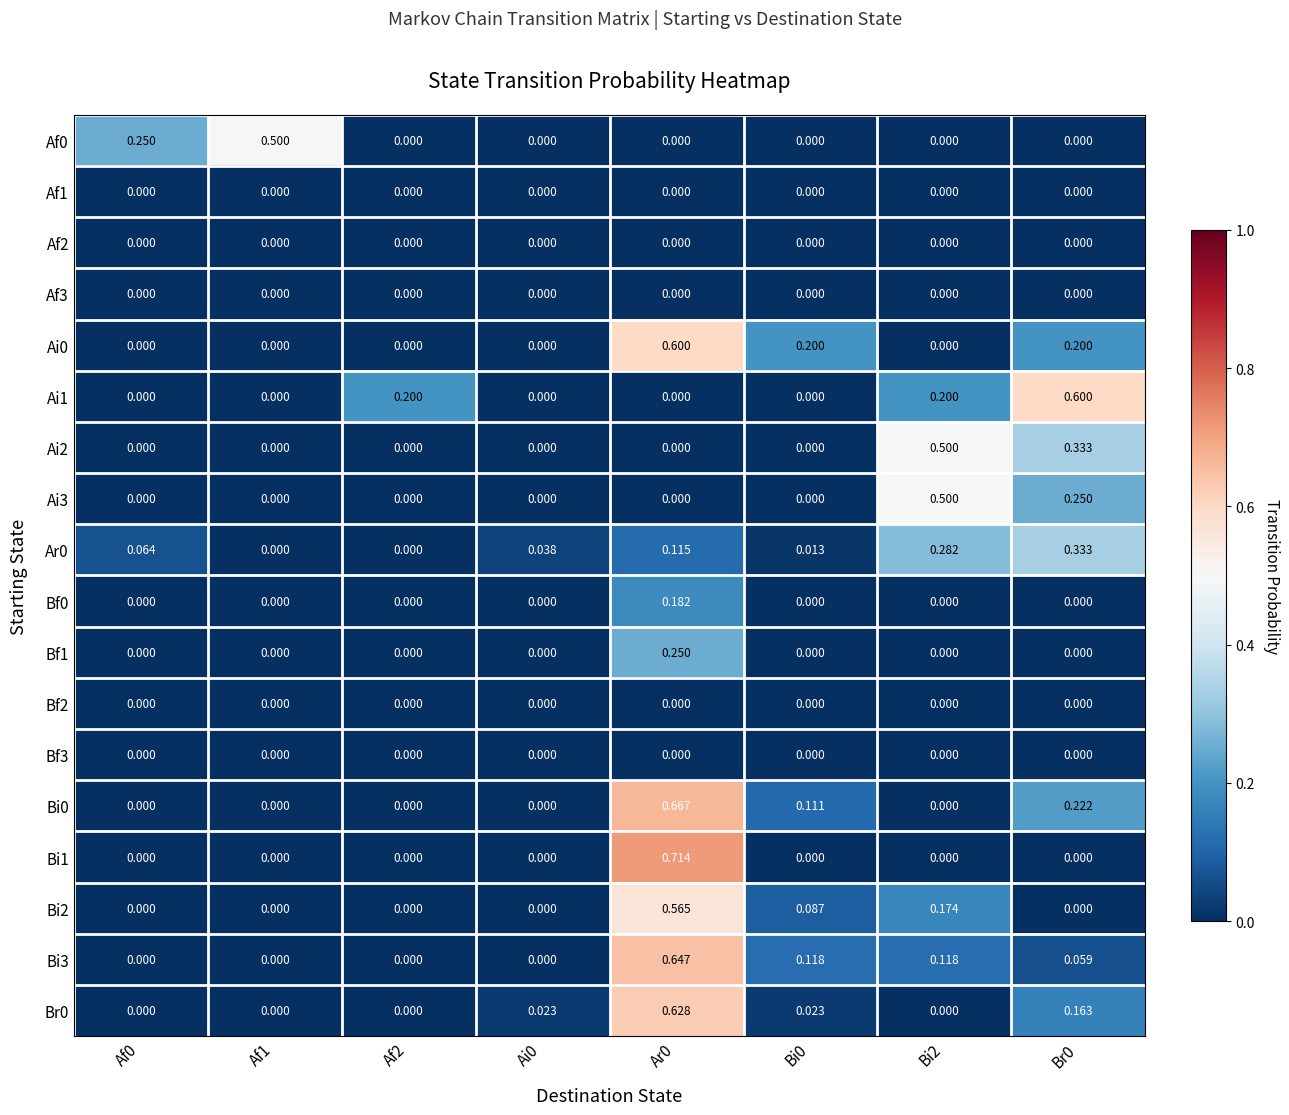

What is the difference between the highest and lowest values at Bi2?

0.5